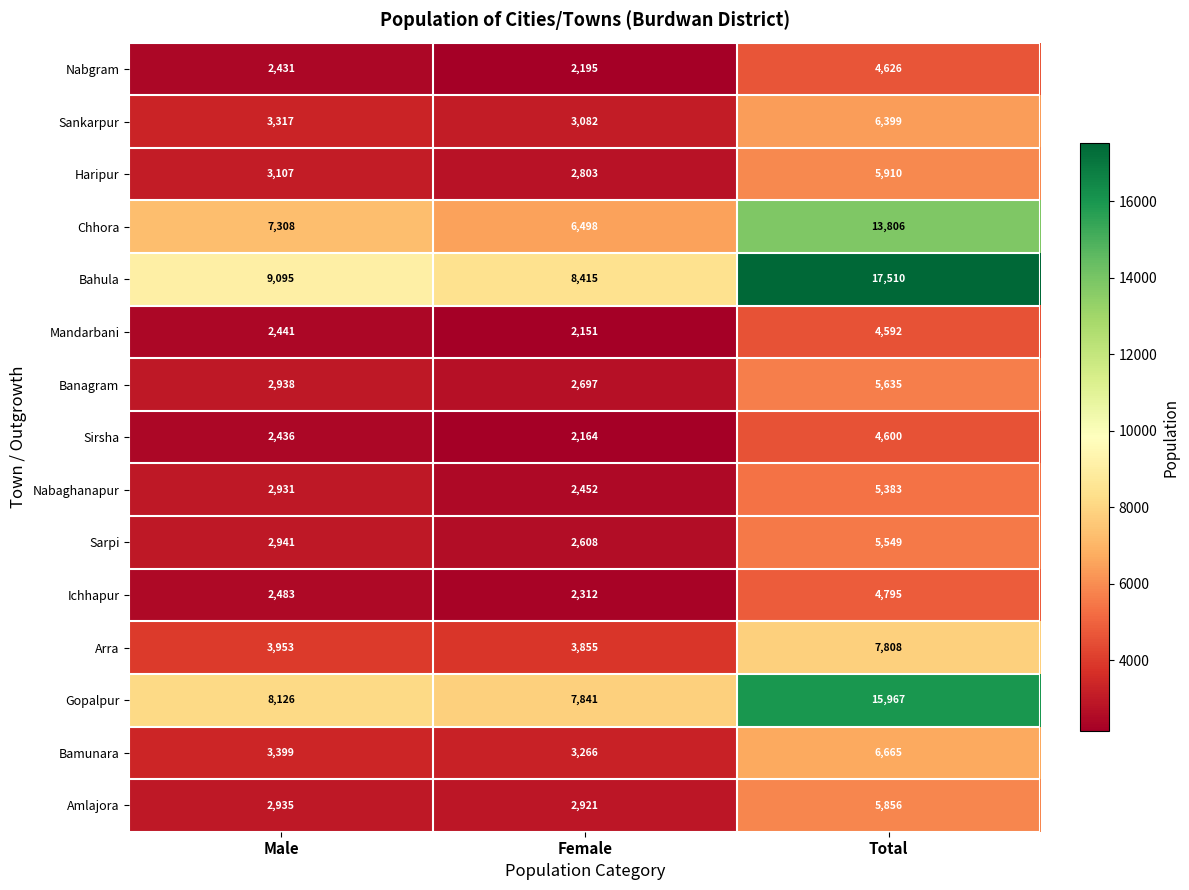

What is the total value across all series at Male?

59841